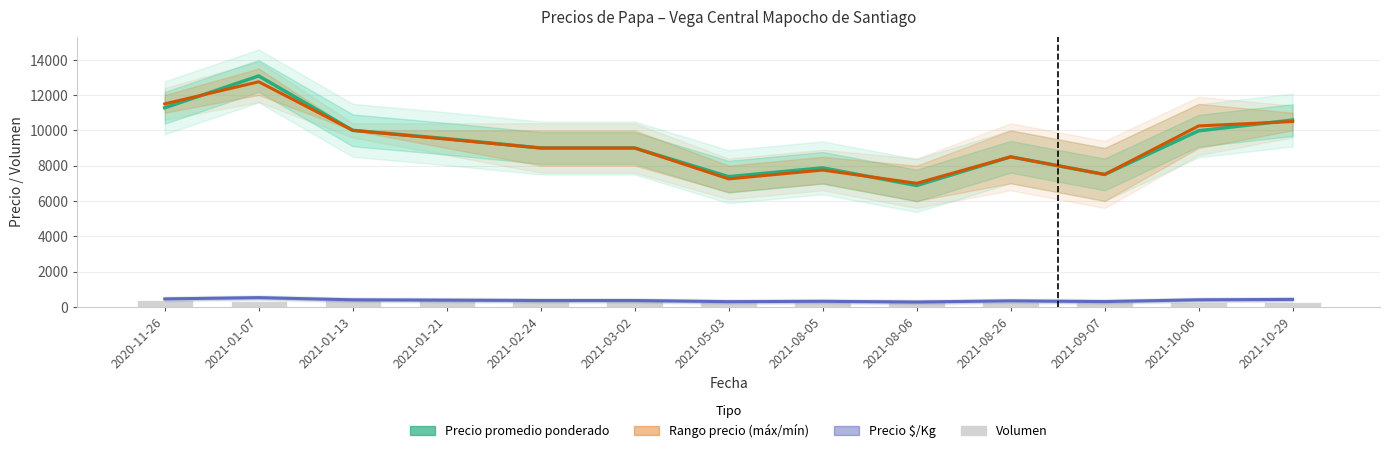

Which category has the highest value in the Volumen series?

2021-01-13